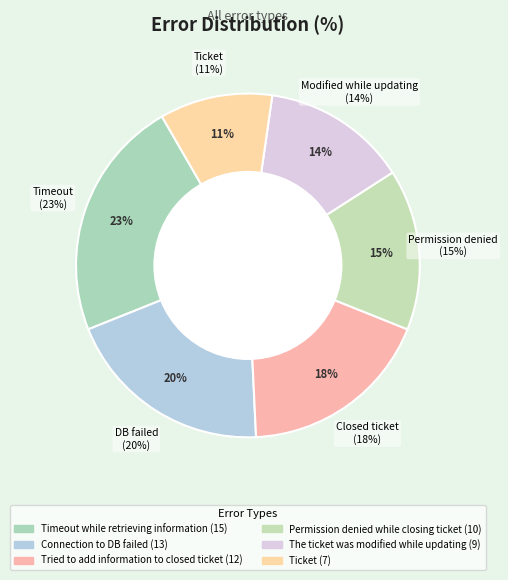

Rank the categories by value from highest to lowest.

Timeout while retrieving information, Connection to DB failed, Tried to add information to closed ticket, Permission denied while closing ticket, The ticket was modified while updating, Ticket